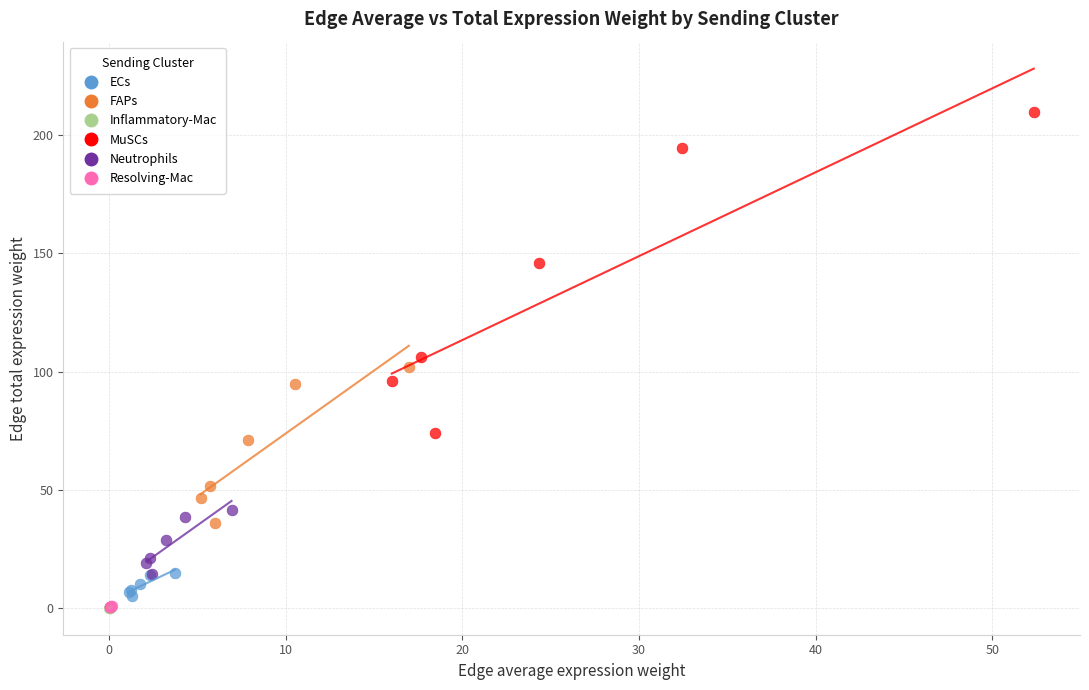

Which series has the largest Y range (max minus min)?

MuSCs